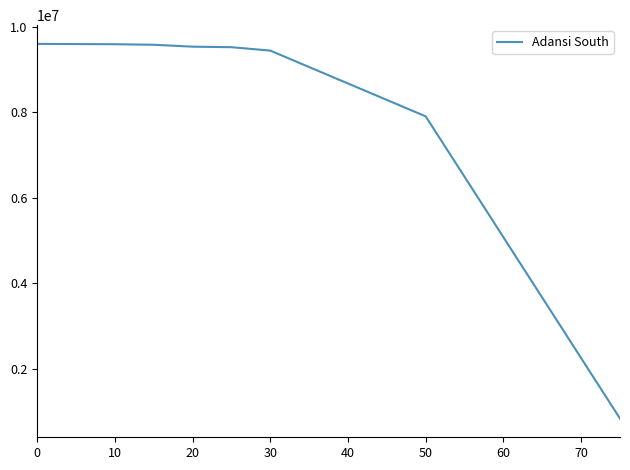

What is the maximum value shown in the chart?

9594933